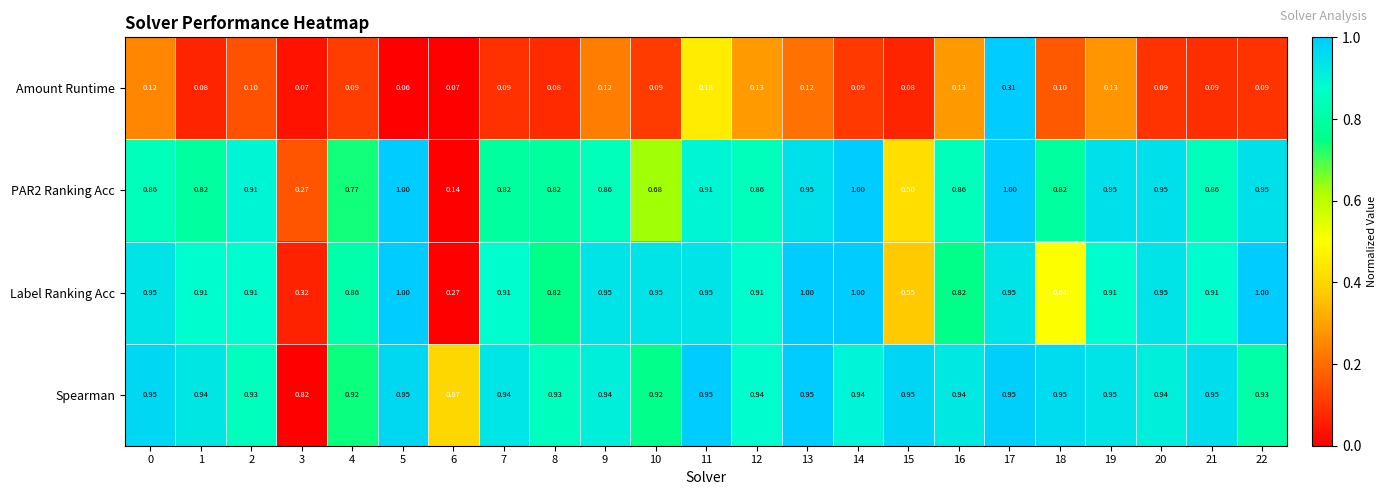

Which series changed the most between 2 and 22?

Label Ranking Acc